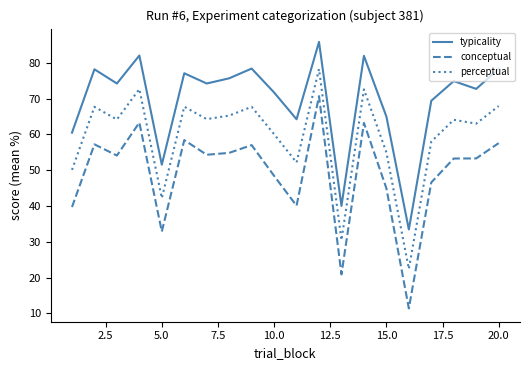

What is the minimum value shown in the chart?

11.4